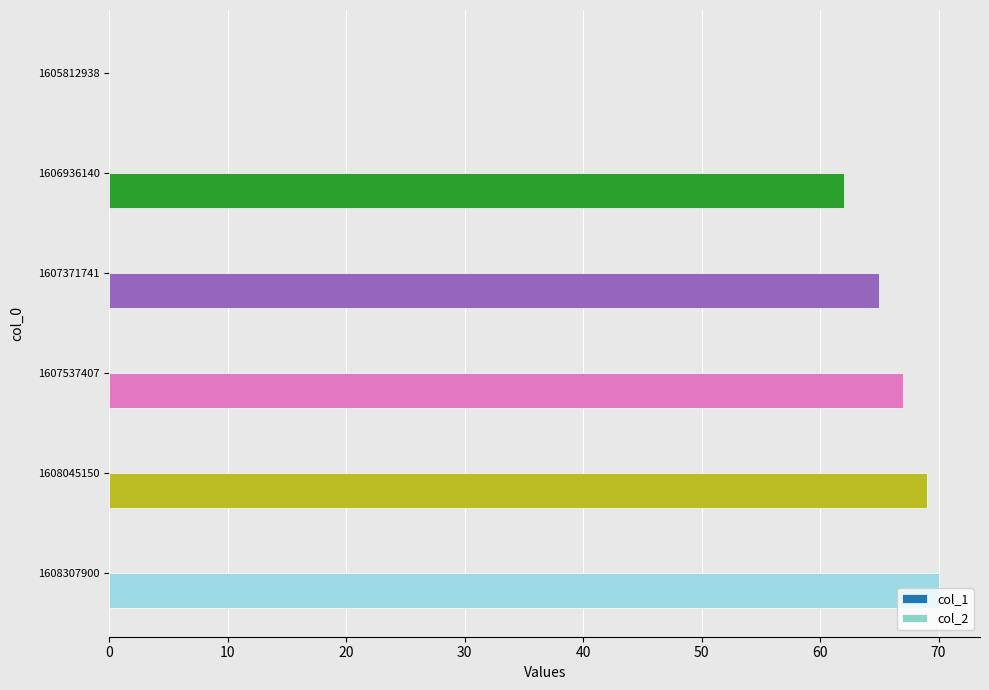

What is the change in value from 1605812938 to 1607537407?

+67